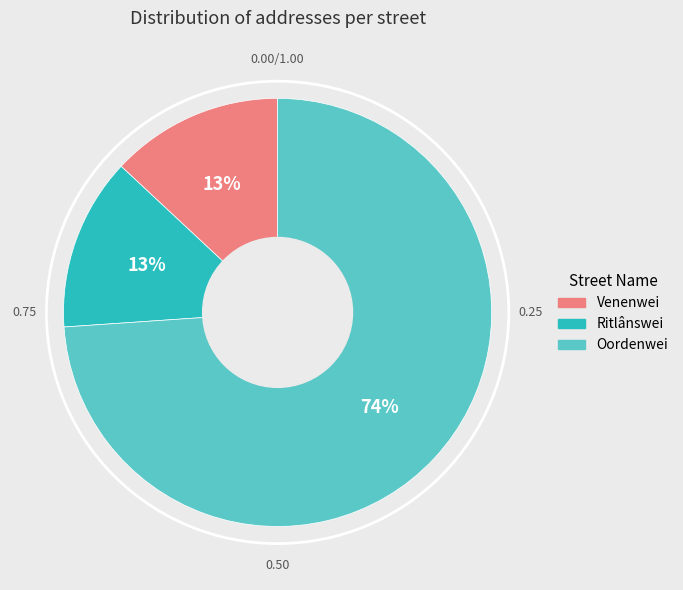

Count the number of slices in the pie.

3